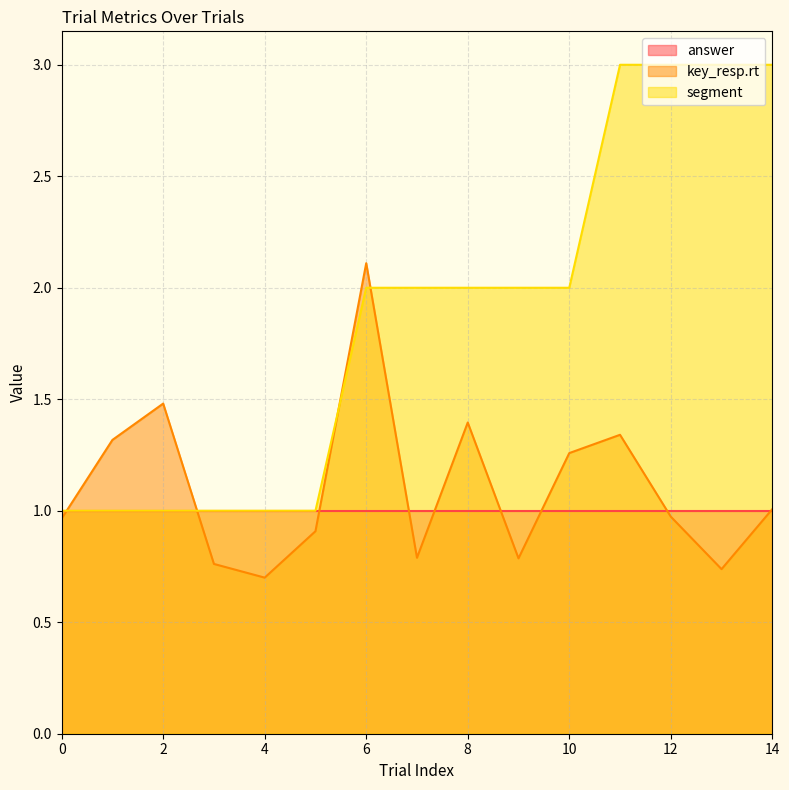

What is the average value of the segment series?

1.9